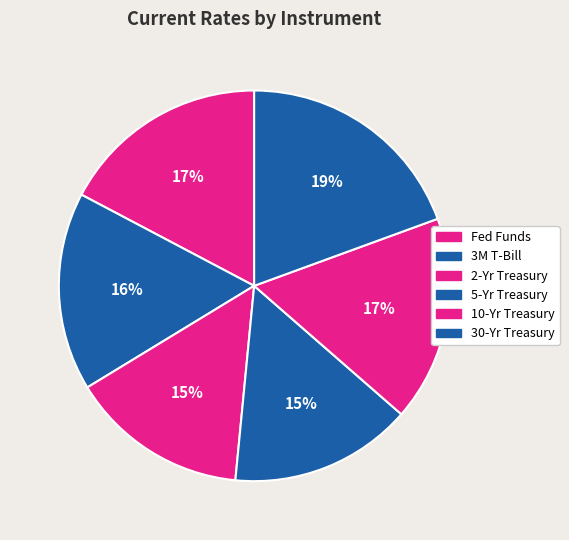

Count the number of slices in the pie.

6